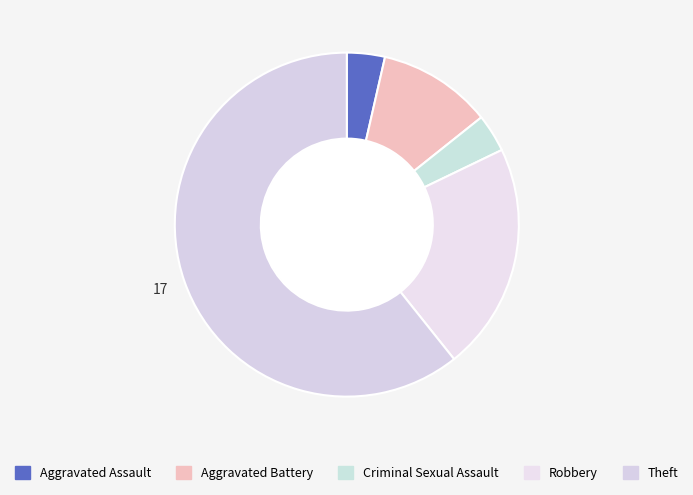

Is it true that Aggravated Assault is 4% of the pie?

True